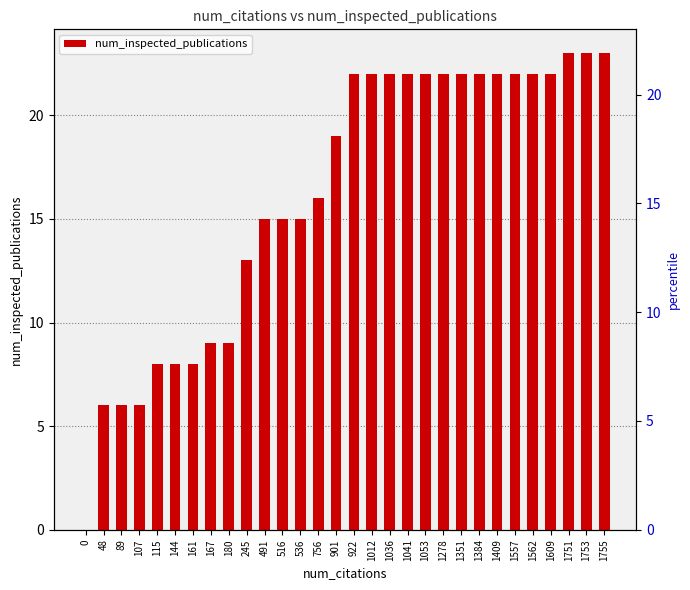

True or false: the data shows 22 at 1278.

True